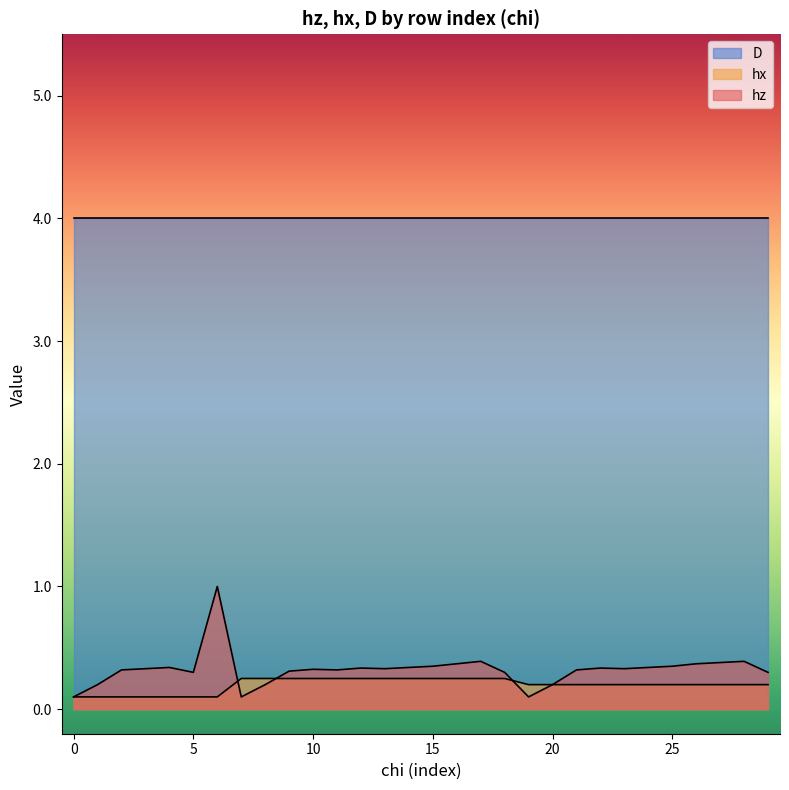

How many times do hx and hz cross each other?

3